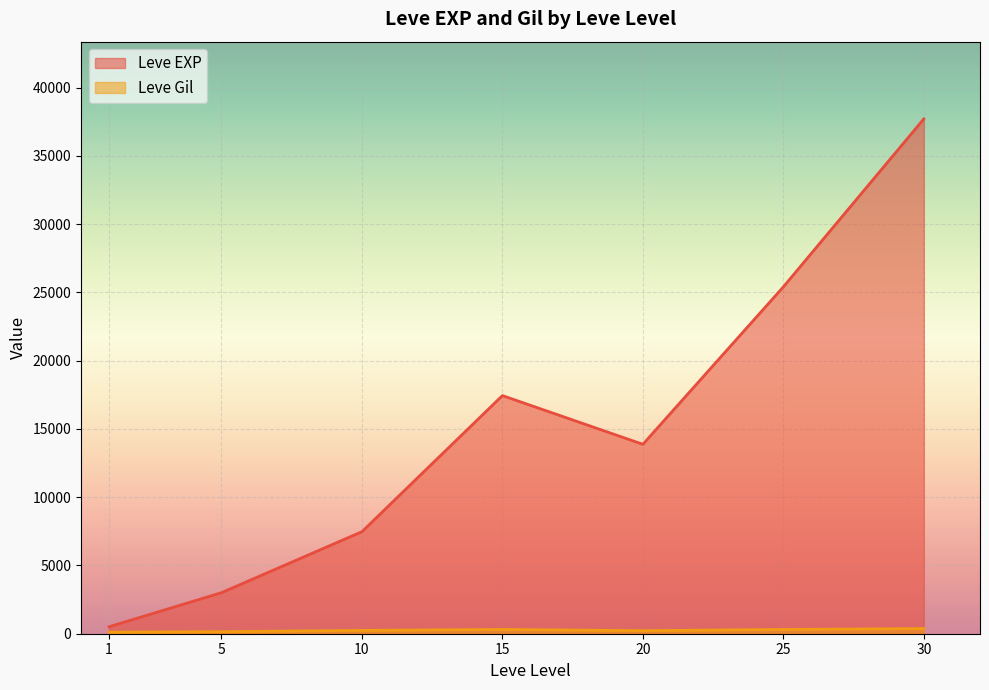

At which label is Leve Gil closest to 318?

25